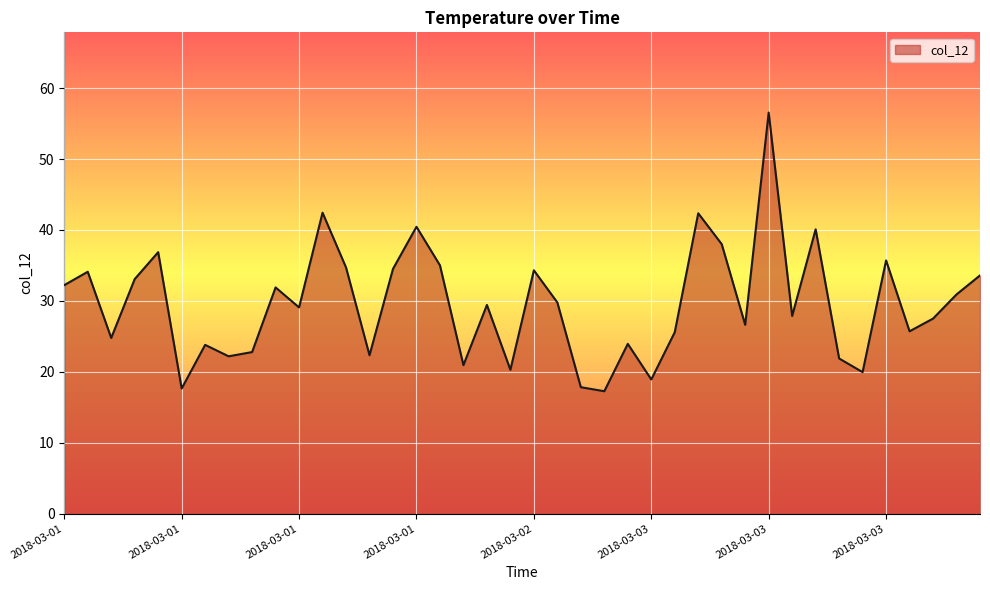

What is the smallest value displayed?

17.3